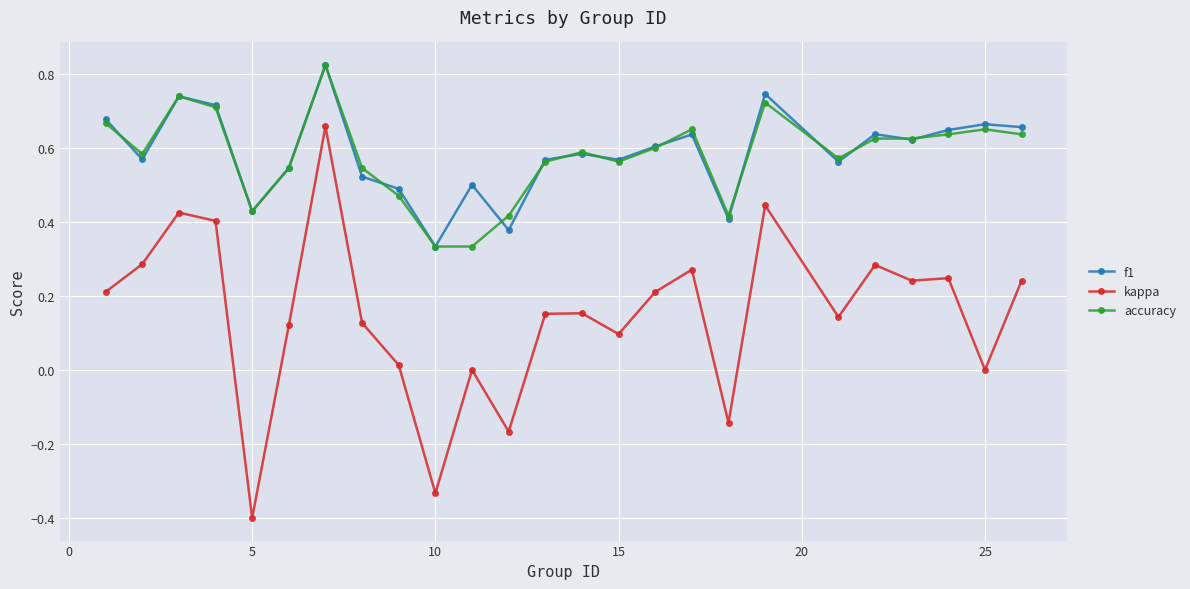

True or false: kappa and accuracy intersect in this chart.

False